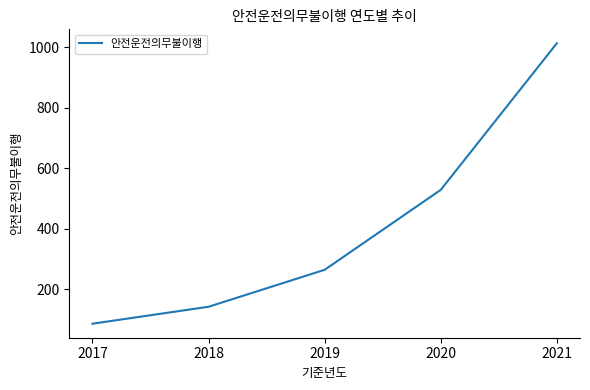

Reading left to right, what are all the values shown in this chart?

2017=87	2018=143	2019=265	2020=529	2021=1013